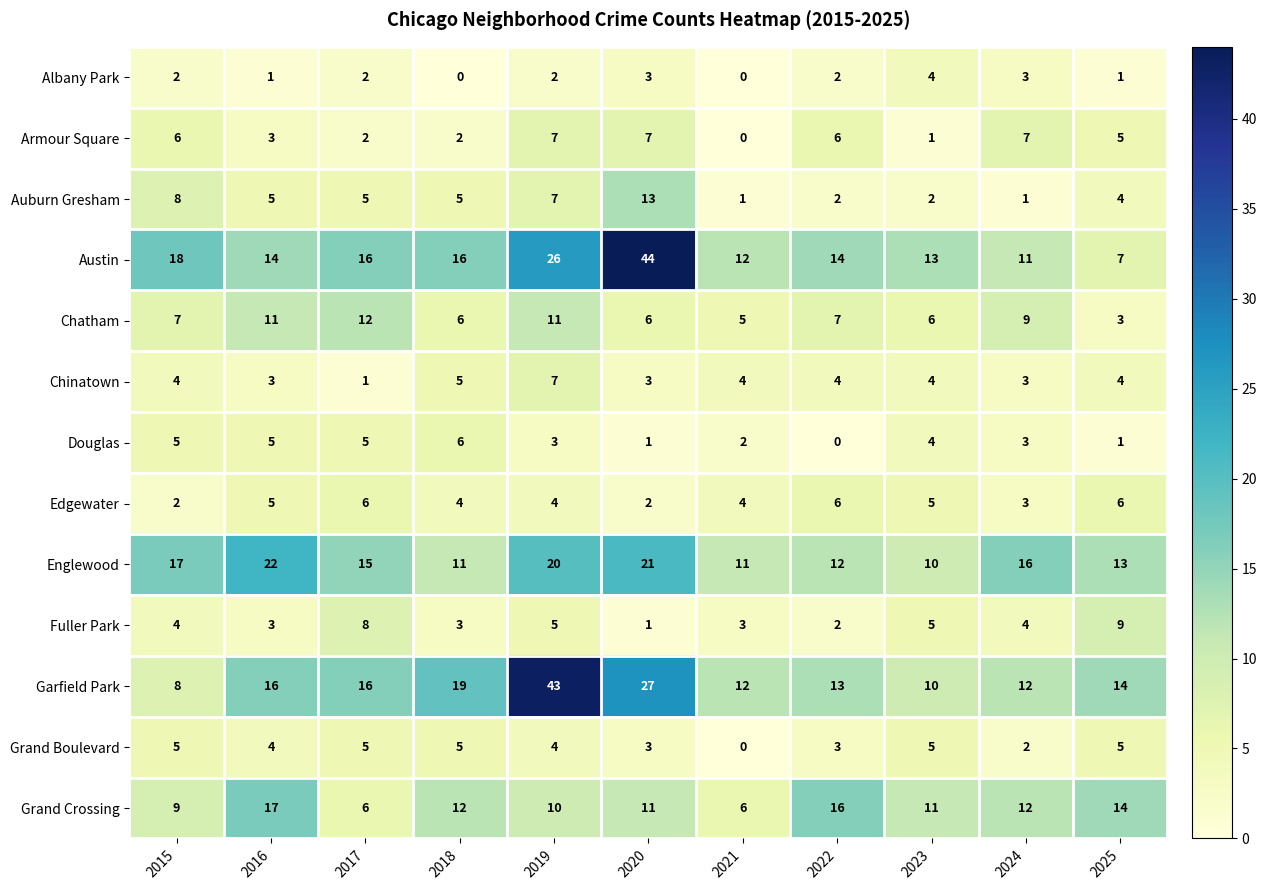

Where does the Englewood series first go above 15?

2015